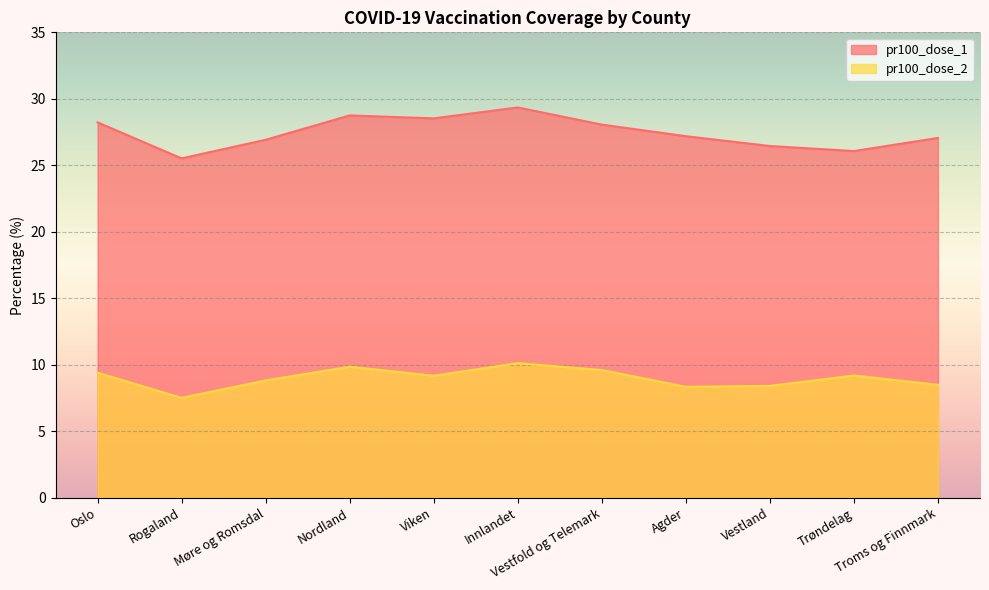

How many lines are shown in the chart?

2